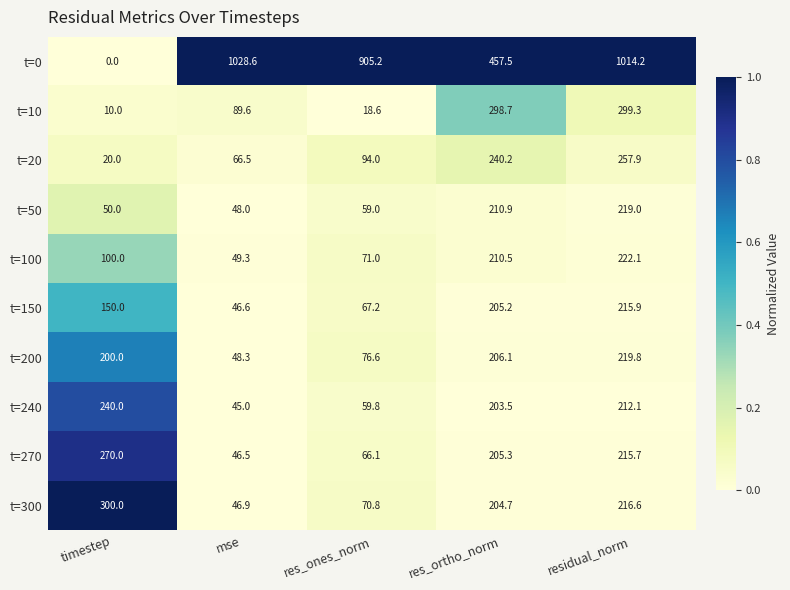

The value of t=0 at residual_norm is 1388.1. True or false?

False